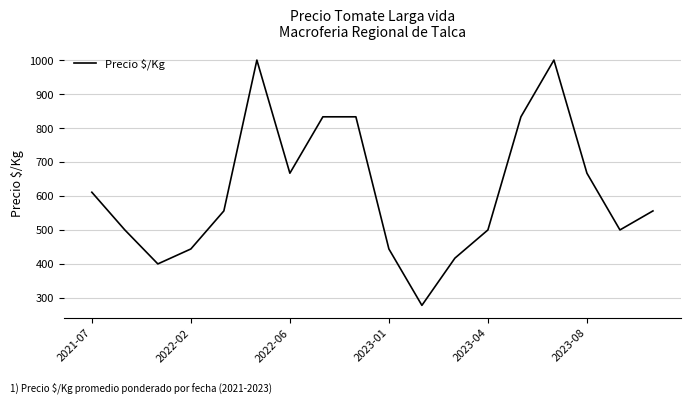

What is the minimum value shown in the chart?

278